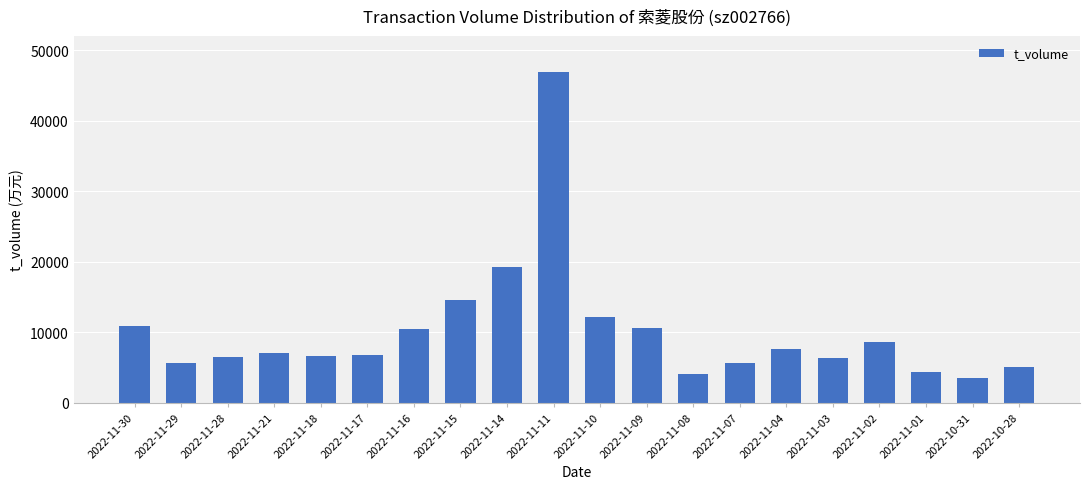

Does the chart contain any negative values?

No